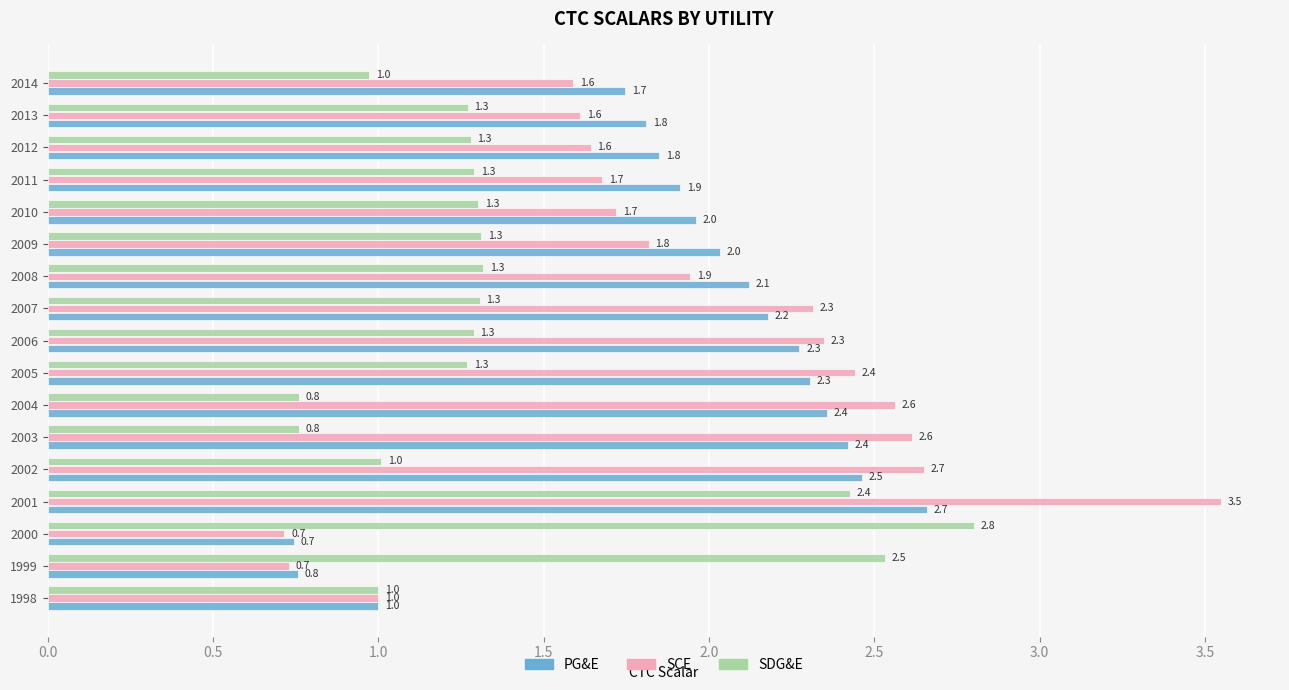

What is the total value across all series at 2007?

5.8